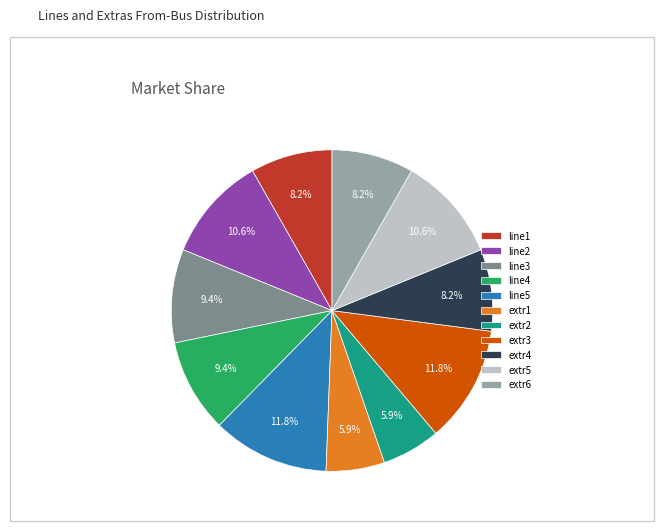

What is the ratio of the value at line3 to the value at line5?

0.8